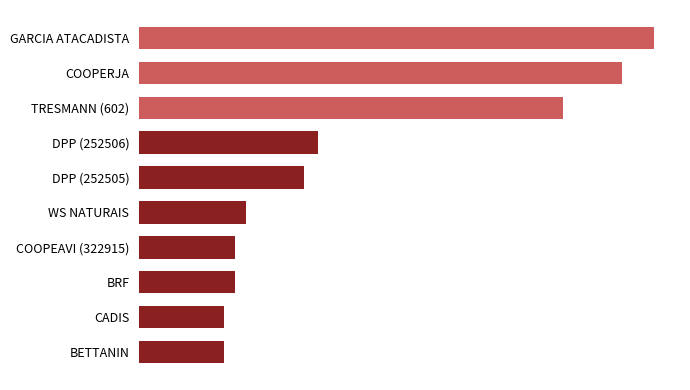

List the labels in order of value, largest first.

GARCIA ATACADISTA, COOPERJA, TRESMANN (602), DPP (252506), DPP (252505), WS NATURAIS, COOPEAVI (322915), BRF, CADIS, BETTANIN